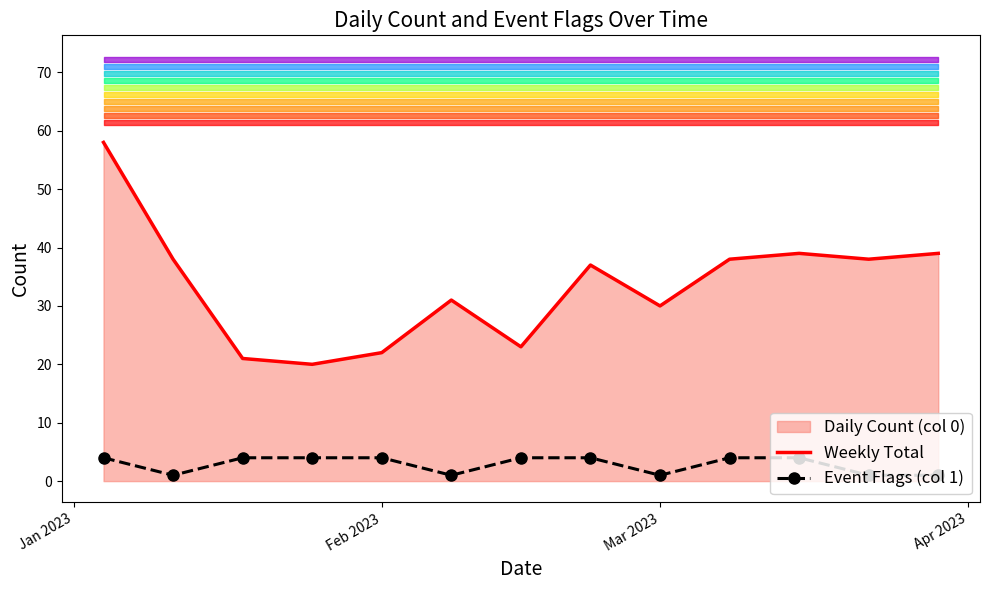

What is the maximum value for Weekly Total?

58